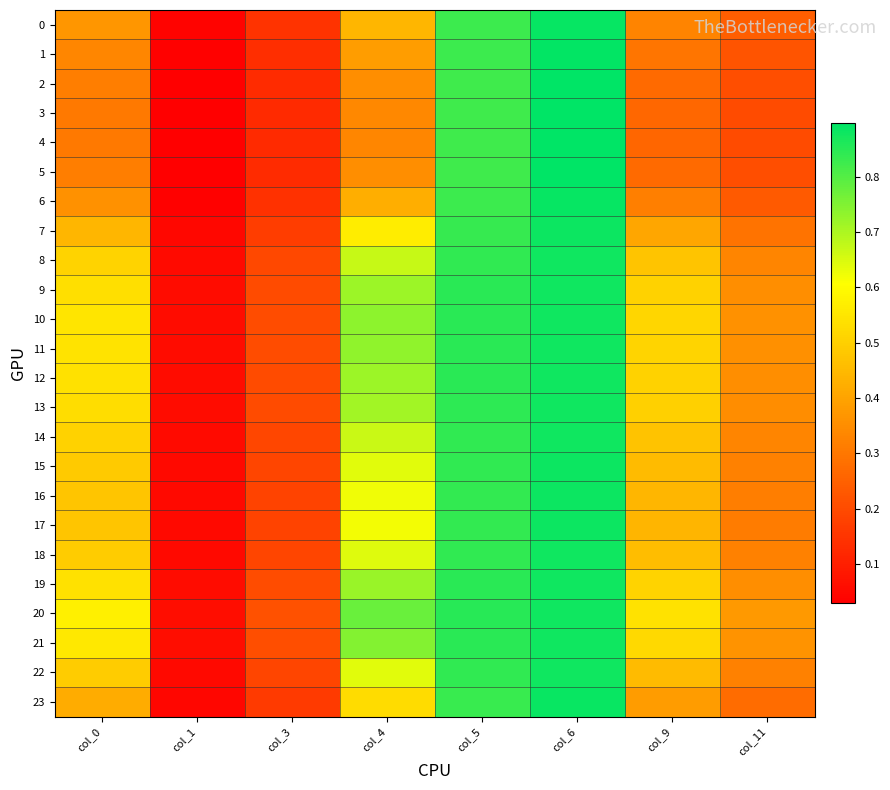

What is the spread (max minus min) of values at col_9?

0.3